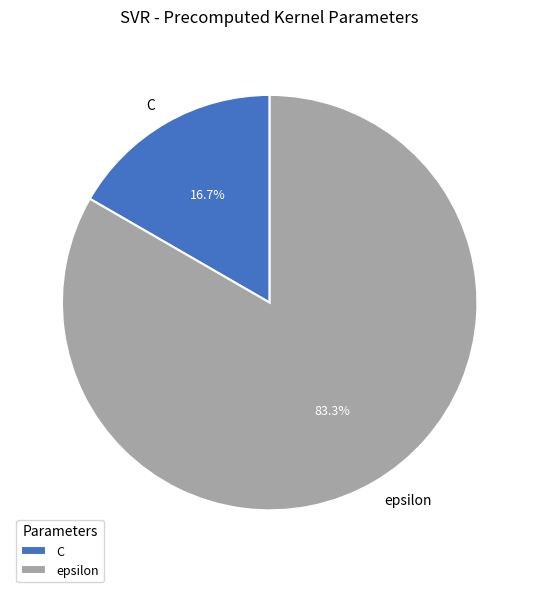

How many segments does this pie chart have?

2